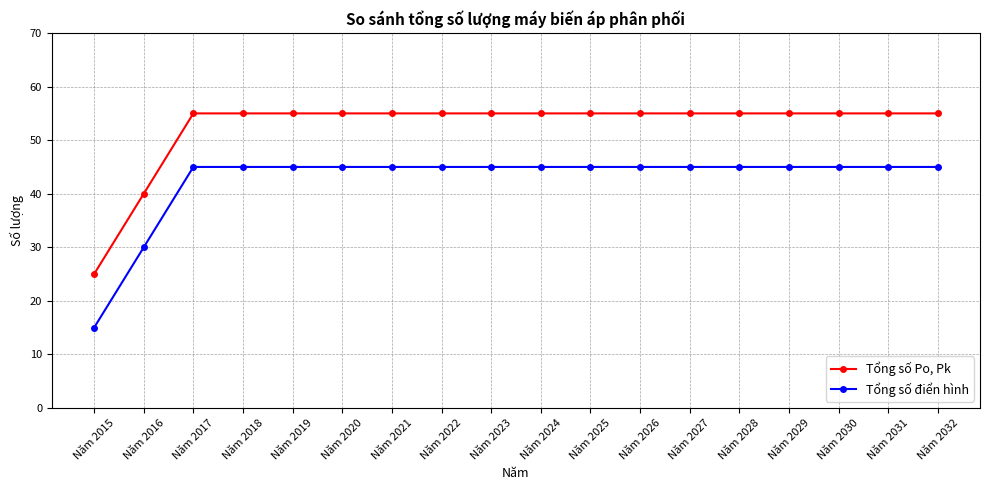

At which label does Tổng số Po, Pk reach its minimum?

Năm 2015